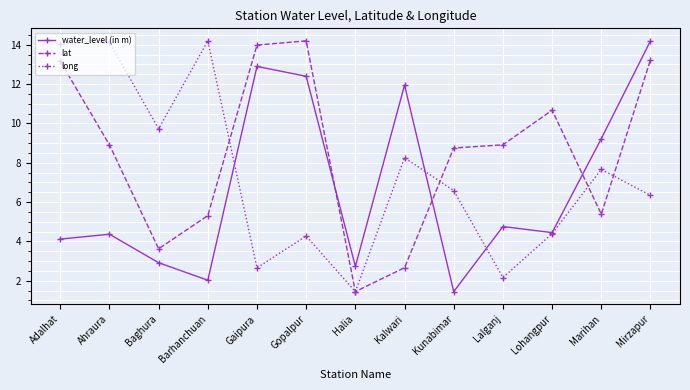

At which category does lat reach its first local valley?

Baghura